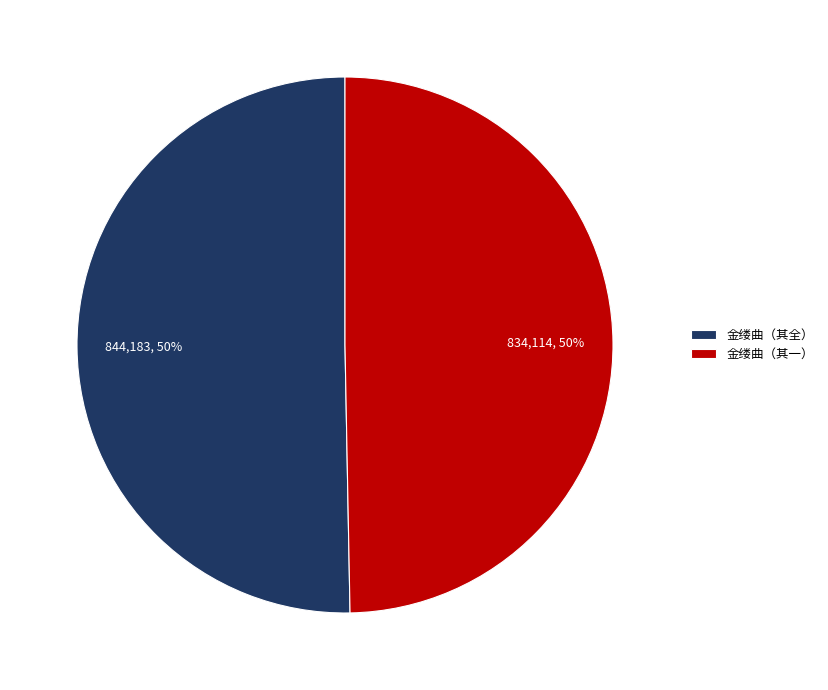

To the nearest percent, what is the average slice percentage?

50%